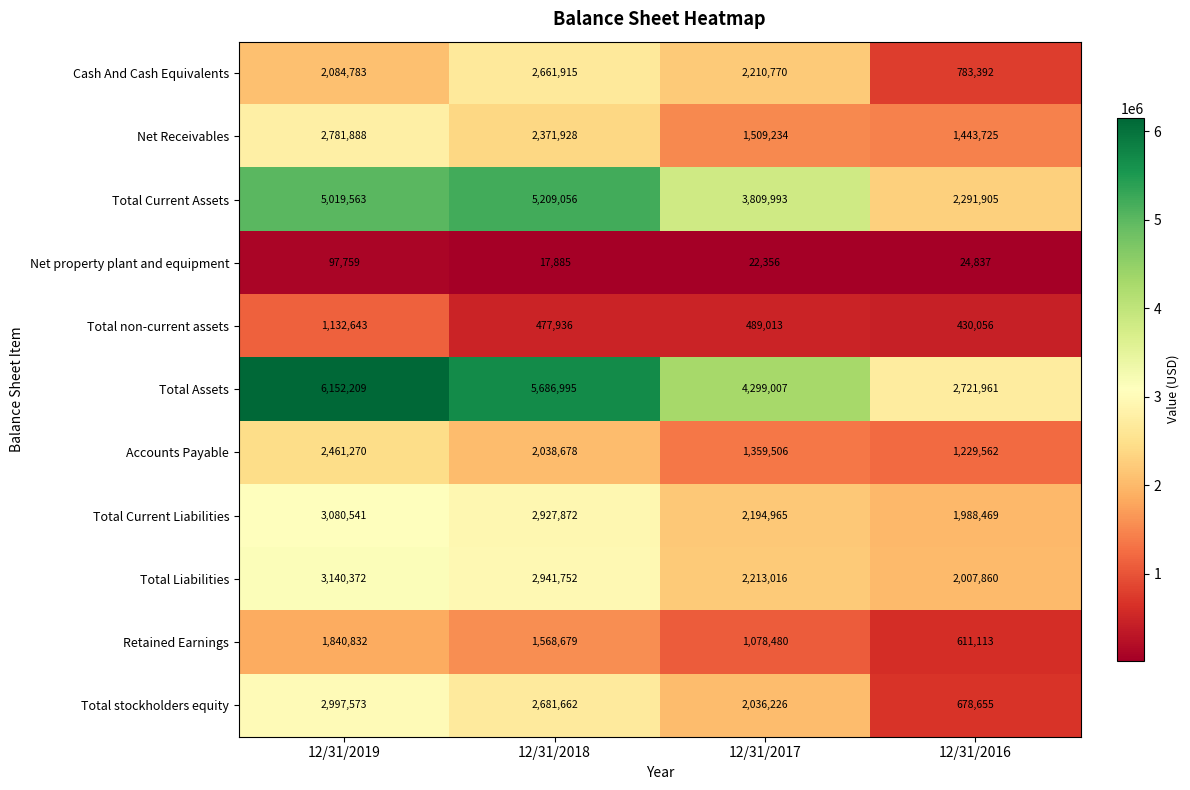

What is the sum of the Accounts Payable values at 12/31/2019 and 12/31/2017?

3820776